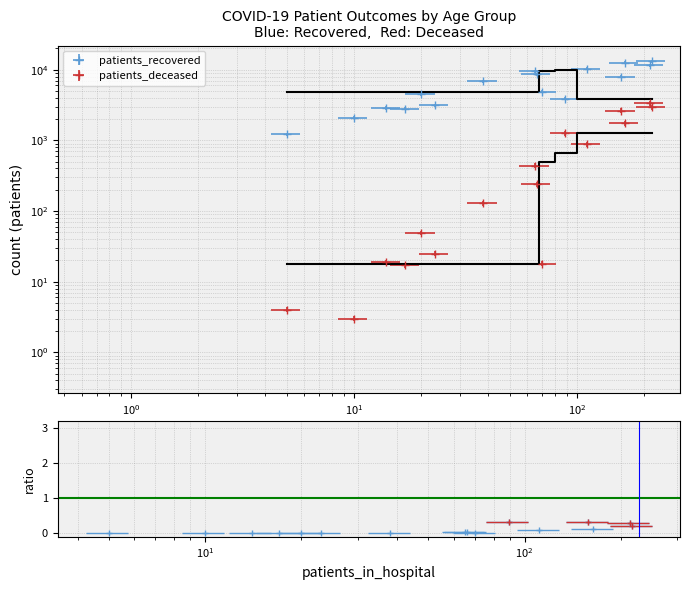

At how many categories does at least one series exceed 30?

16